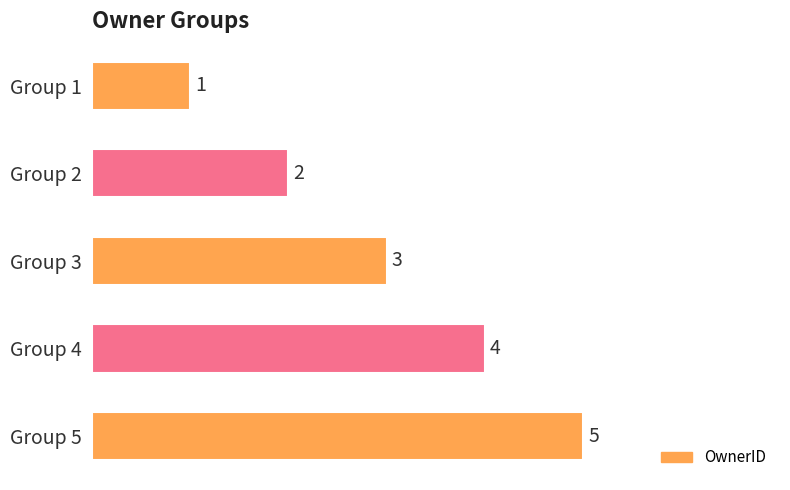

What is the change in value from Group 4 to Group 5?

+1